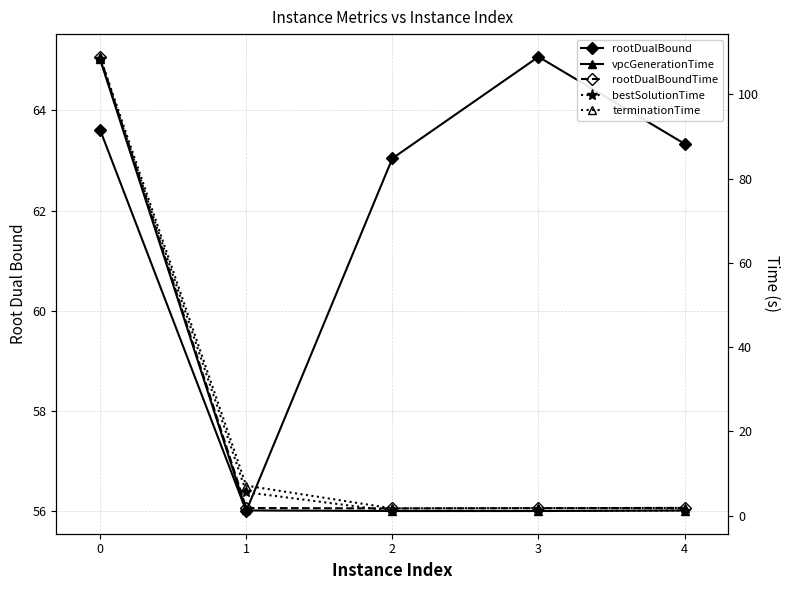

What is the minimum value for rootDualBound?

56.0